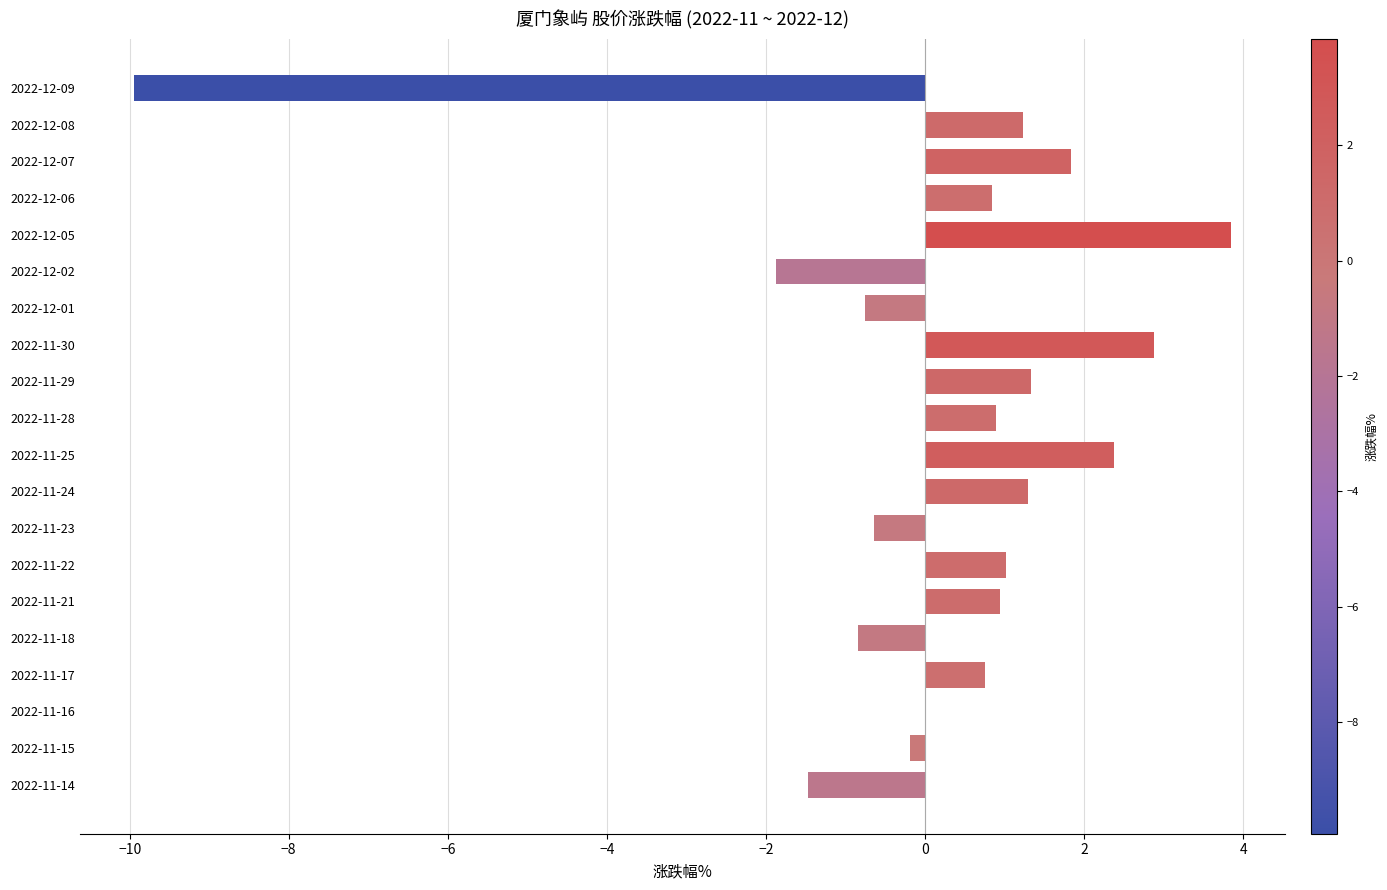

Are the bars horizontal?

Yes